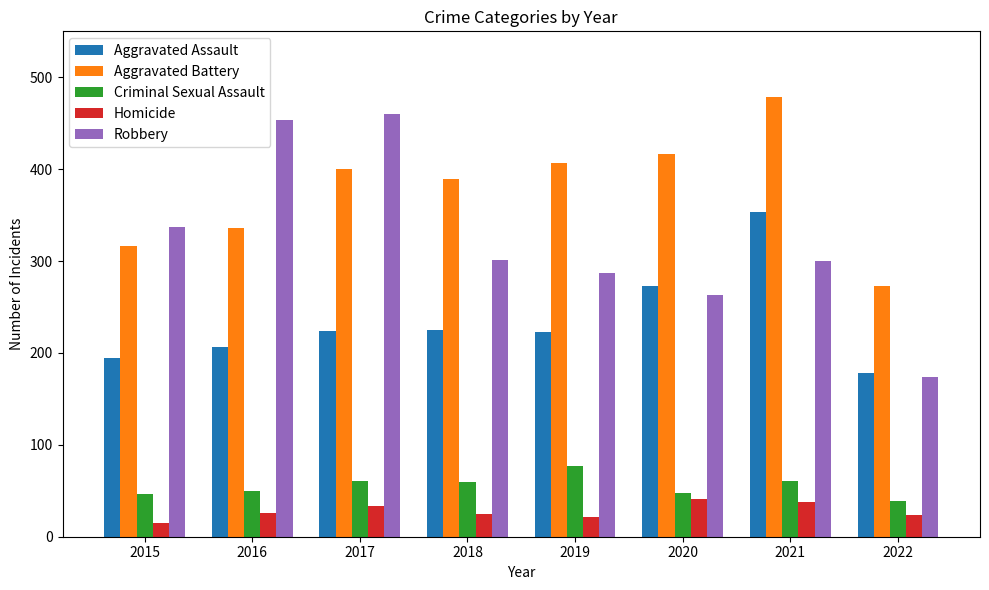

What is the sum of all Aggravated Battery values?

3016